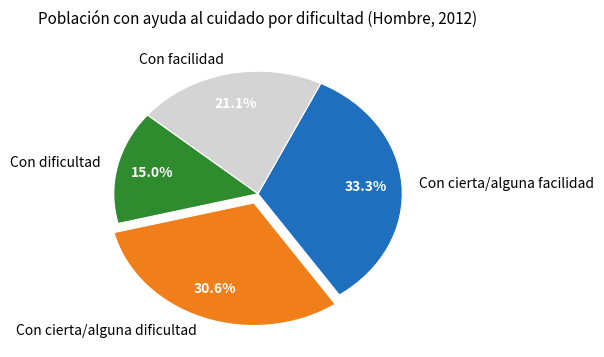

Is there a majority slice in this chart?

No